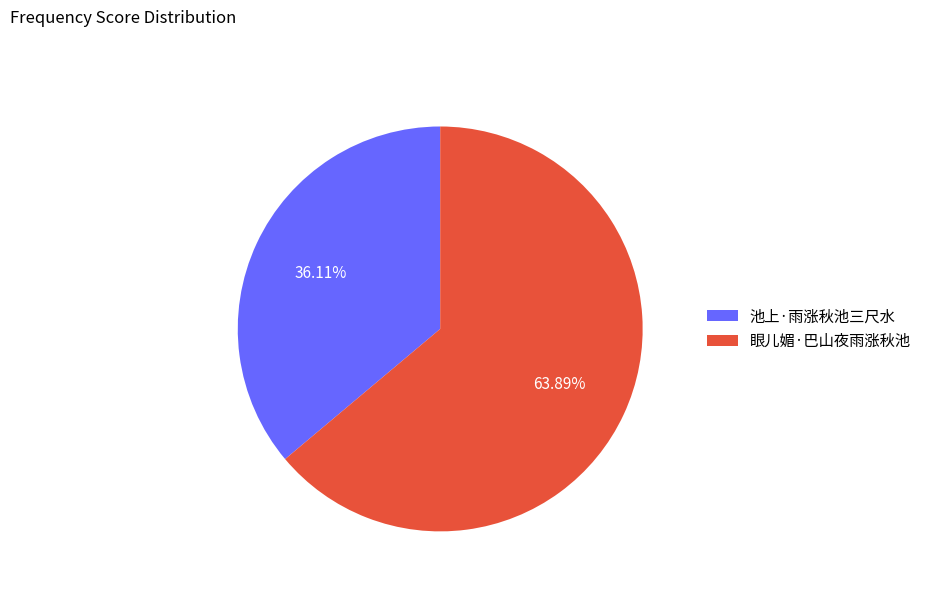

Approximately how many times larger is the value at 池上·雨涨秋池三尺水 compared to 眼儿媚·巴山夜雨涨秋池?

0.6